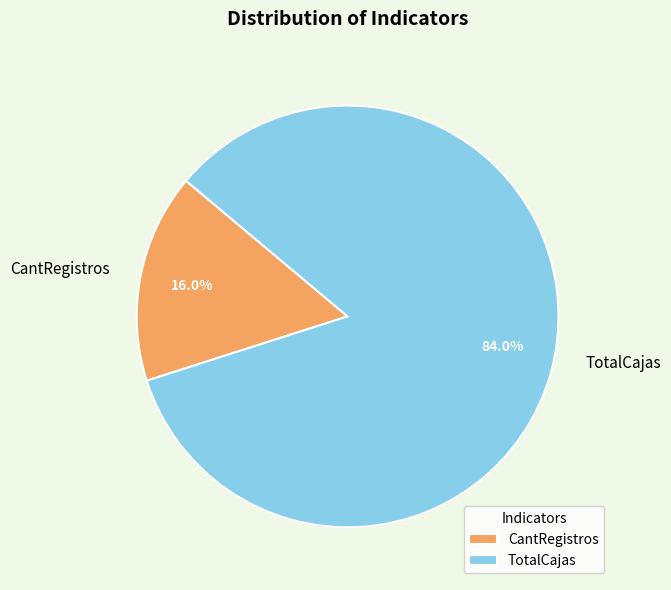

What is the total percentage of CantRegistros and TotalCajas?

100.0%